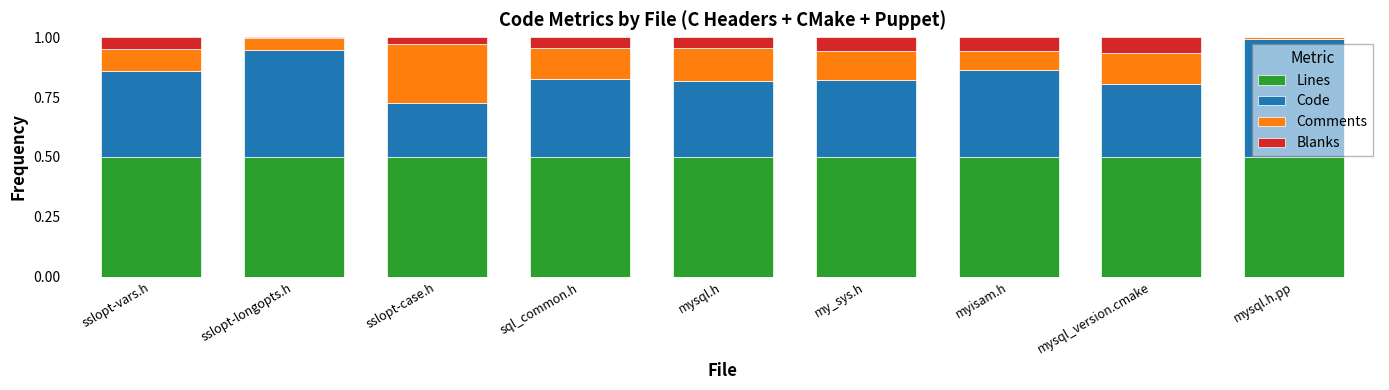

The Lines series shows 0.5 at my_sys.h. True or false?

True